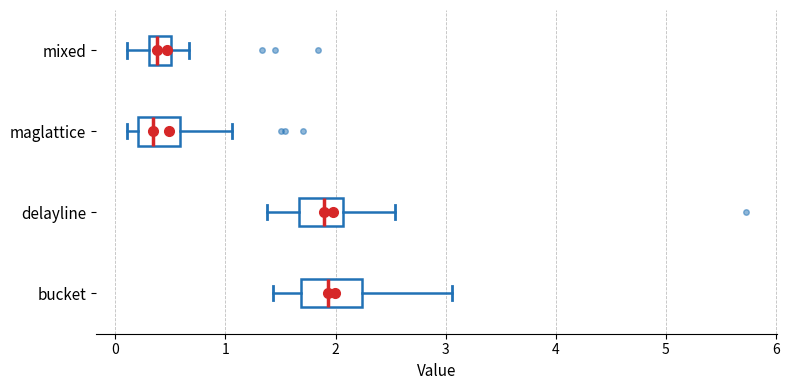

Reading bottom to top, read every box against the x-axis: the position of its median line, the range the box covers, and the ends of its whiskers. The values are not printed on the chart, so give them approximately, as read against the axis.

bucket: median 1.9, box 1.7 to 2.2, whiskers 1.4 to 3.1
delayline: median 1.9, box 1.7 to 2.1, whiskers 1.4 to 2.5
maglattice: median 0.3, box 0.2 to 0.6, whiskers 0.1 to 1.1
mixed: median 0.4, box 0.3 to 0.5, whiskers 0.1 to 0.7